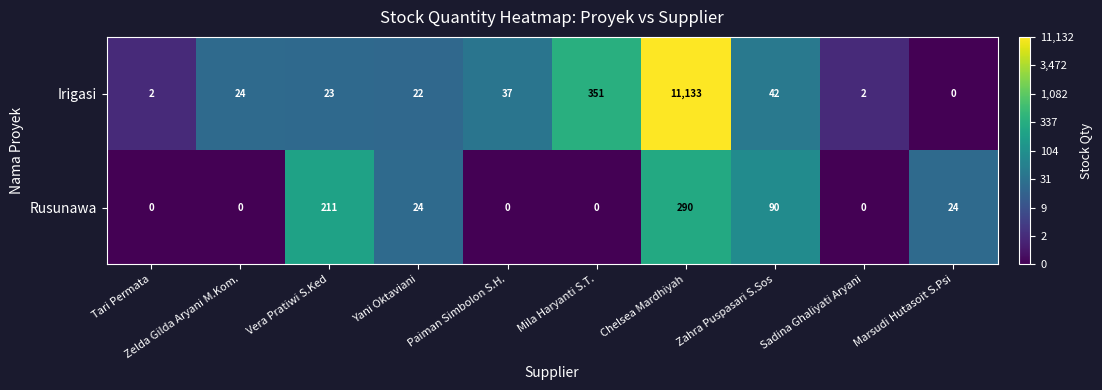

What is the approximate value of Rusunawa at Yani Oktaviani?

24